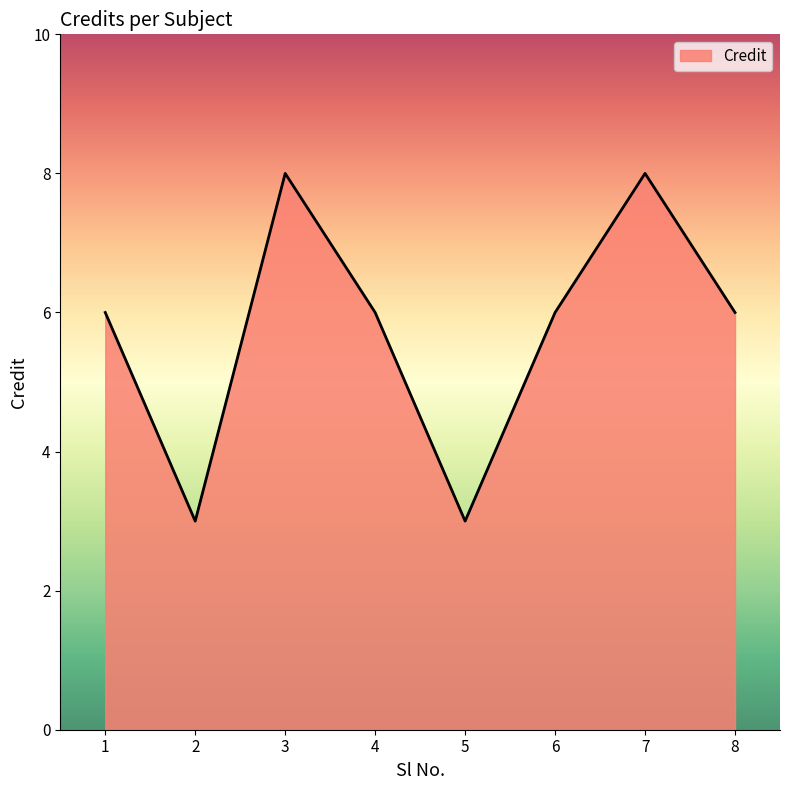

What is the smallest value displayed?

3